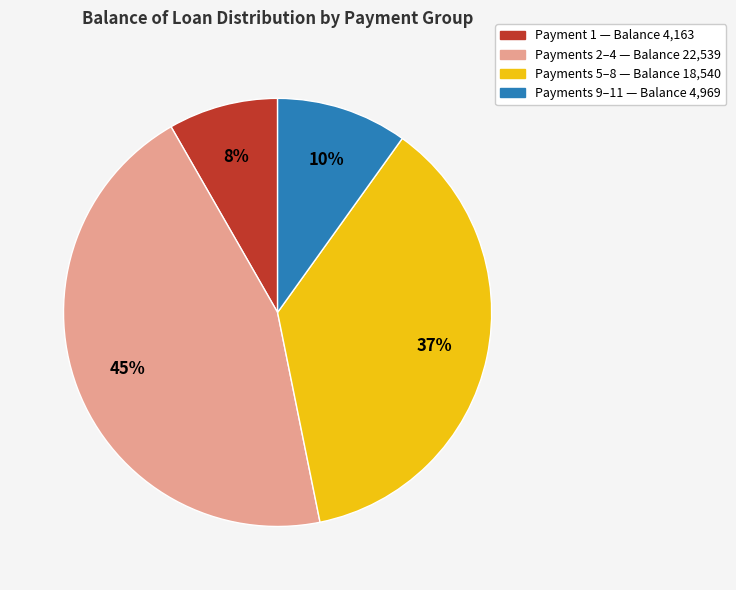

To the nearest percent, what is the difference between the largest and smallest slice percentages?

37%